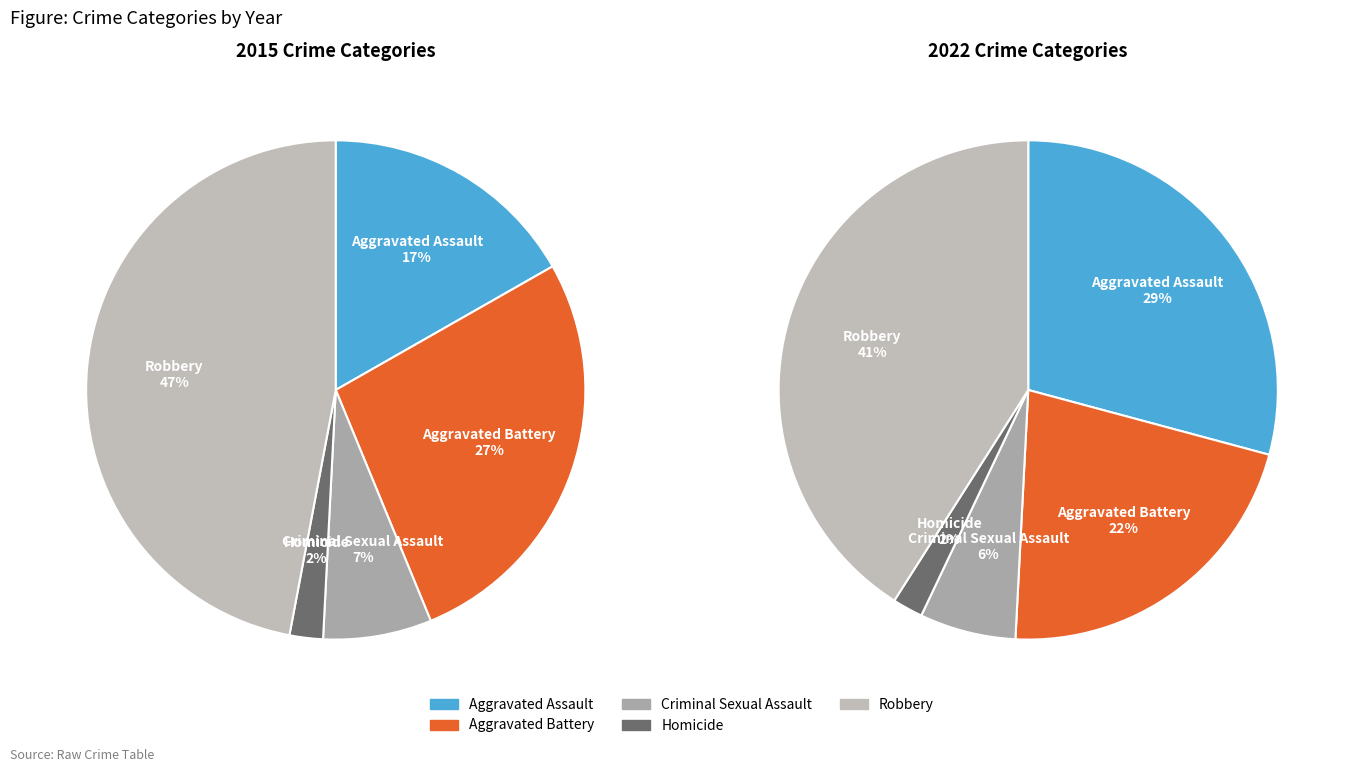

How many segments does this pie chart have?

5